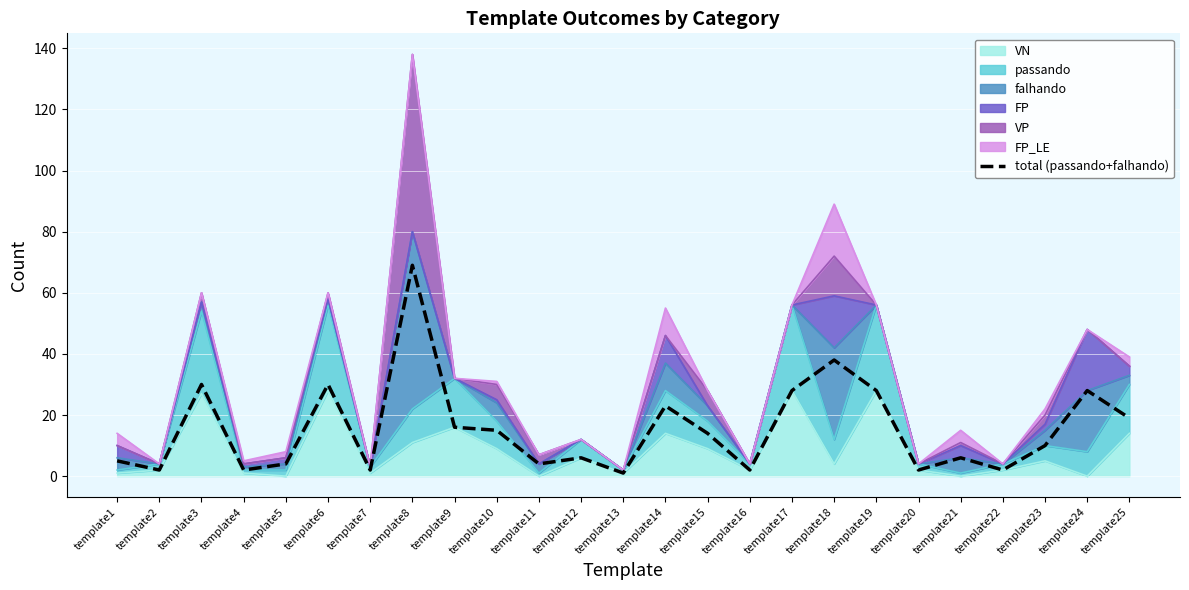

Where is the first local minimum?

template2